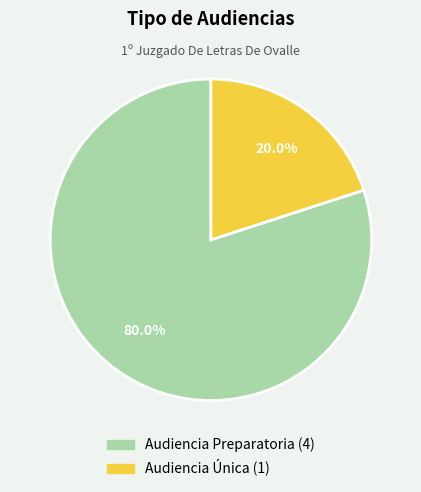

Does any single category account for the majority?

Yes